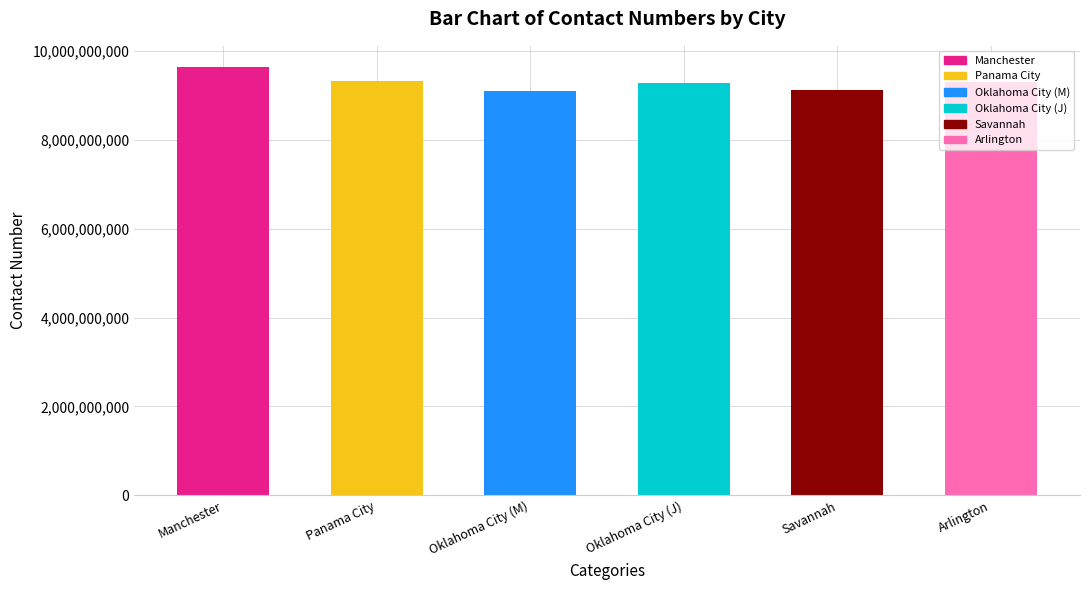

Which has a higher value, Oklahoma City or Savannah?

Oklahoma City